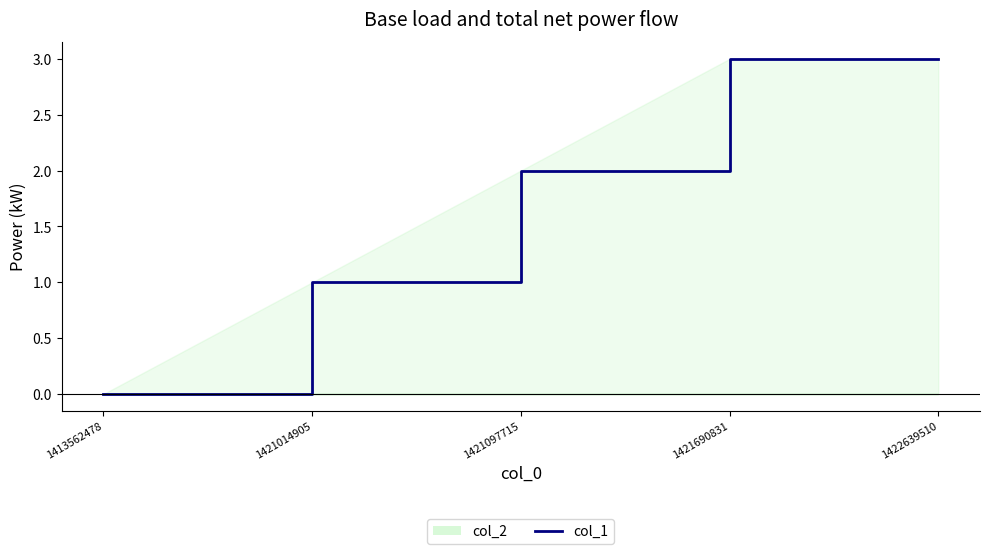

What is the value of the 2nd point from the left?

1